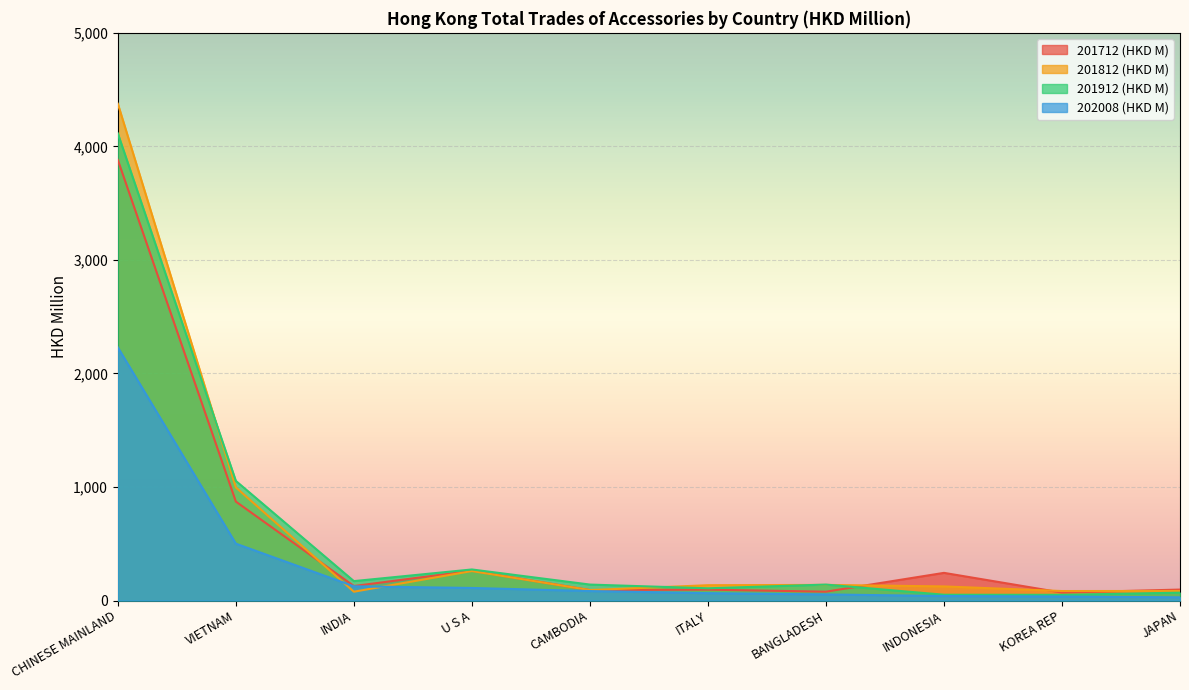

Count the number of categories in the chart.

10